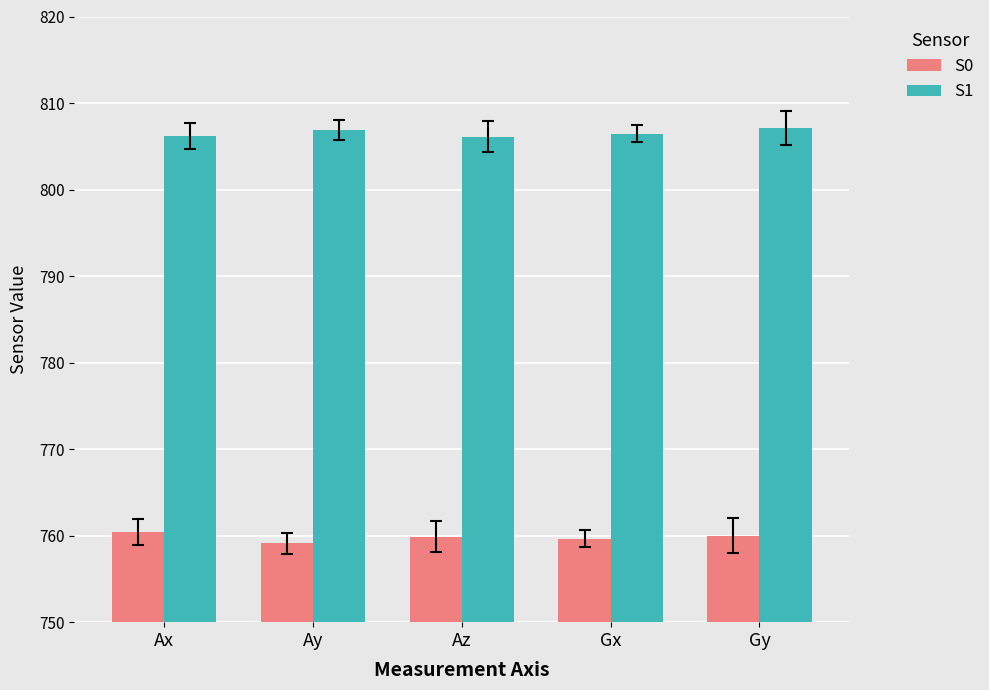

Rank the series by their maximum value, from highest to lowest.

S1, S0